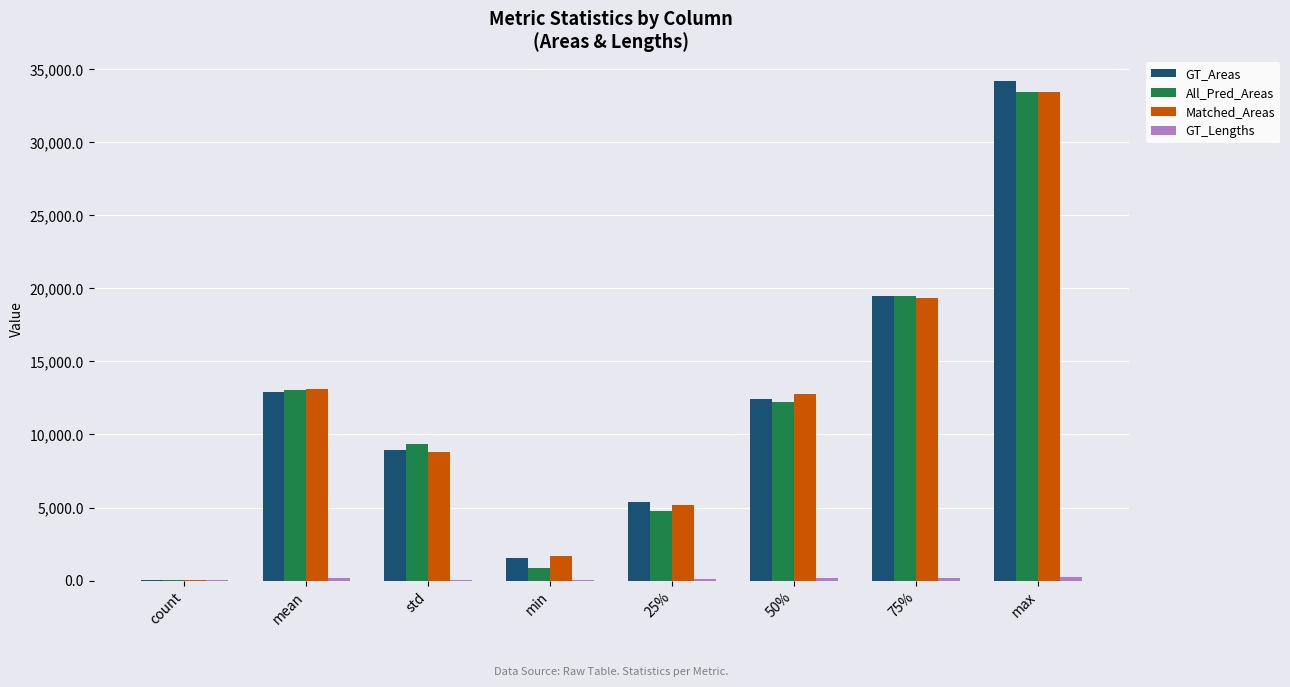

Is the value of All_Pred_Areas at 50% greater than the value of GT_Areas at count?

Yes